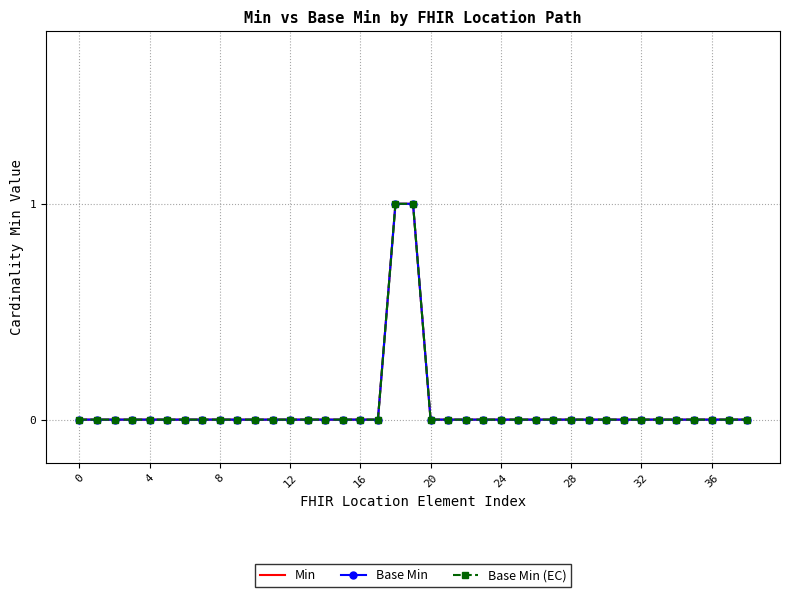

Is it true that Min equals 1 at 18?

True